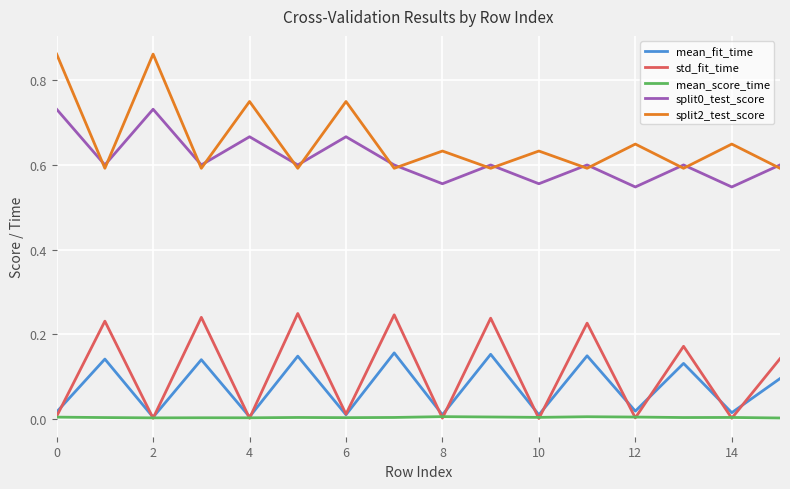

True or false: mean_fit_time and split2_test_score cross at least once.

False